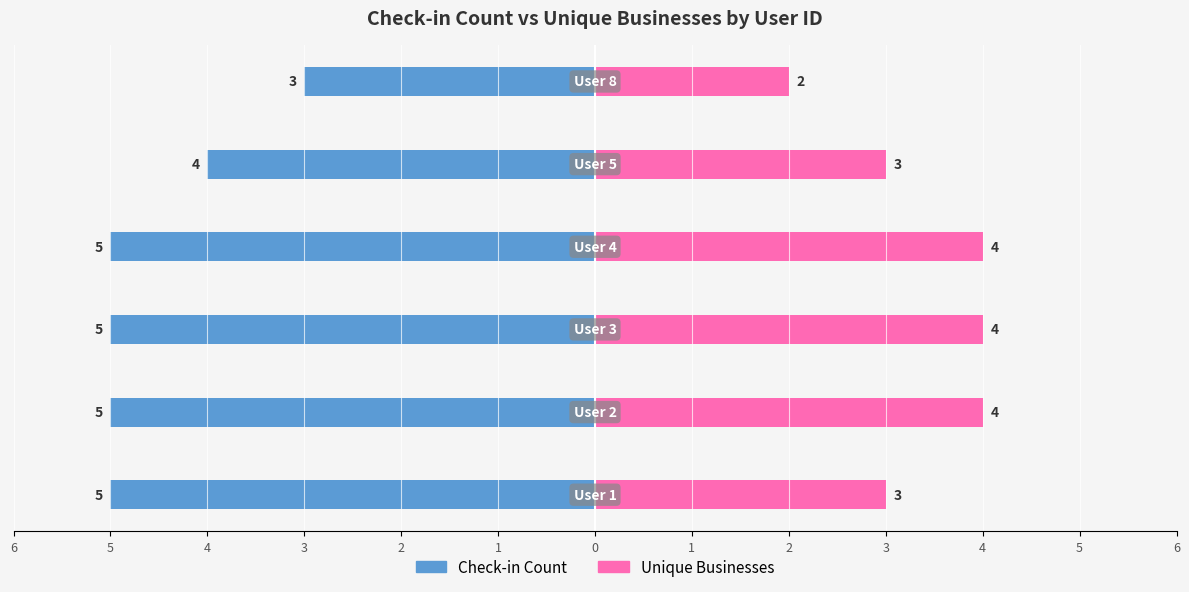

Reading left to right, what are all the values shown in this chart?

Check-in Count: 6=-5	5=-5	4=-5	3=-5	2=-4	1=-3
Unique Businesses: 6=3	5=4	4=4	3=4	2=3	1=2